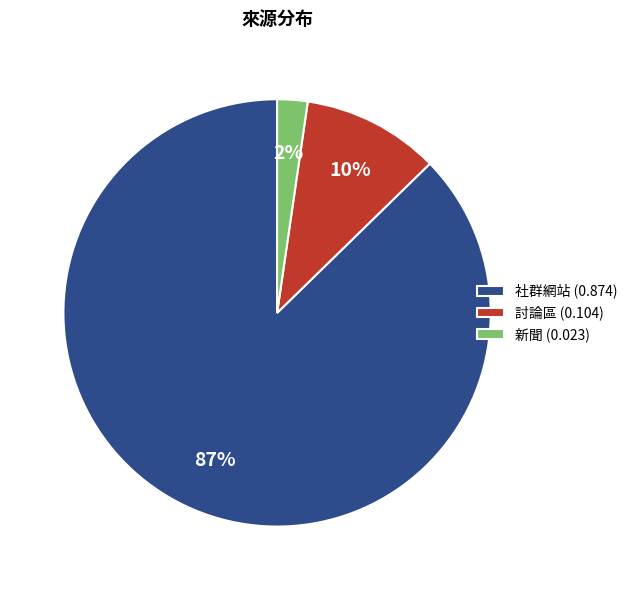

Which has a higher value, 社群網站 (0.874) or 討論區 (0.104)?

社群網站 (0.874)